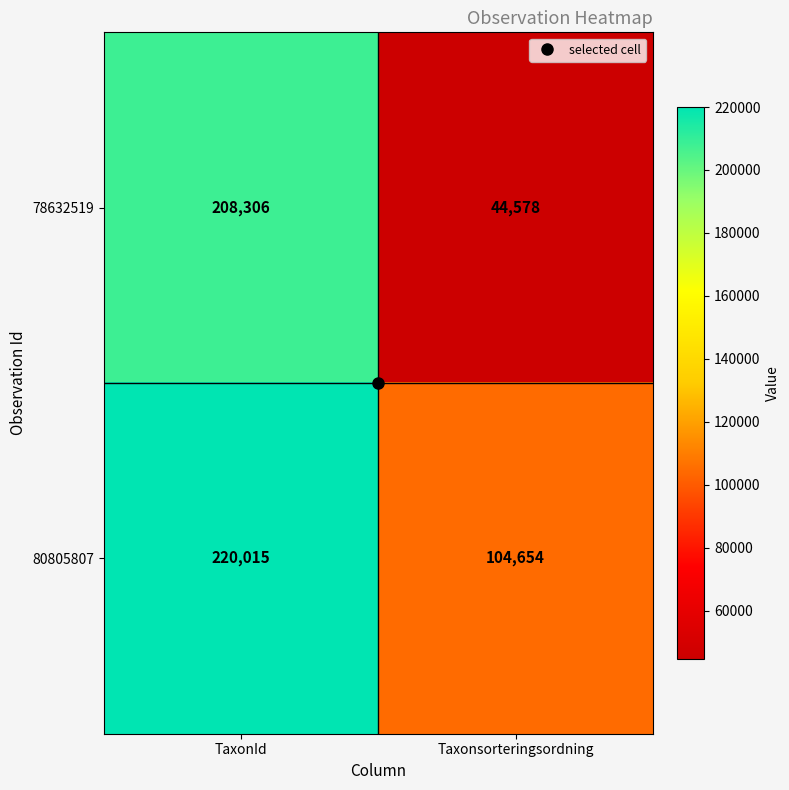

The value of 78632519 at TaxonId is 208306. True or false?

True